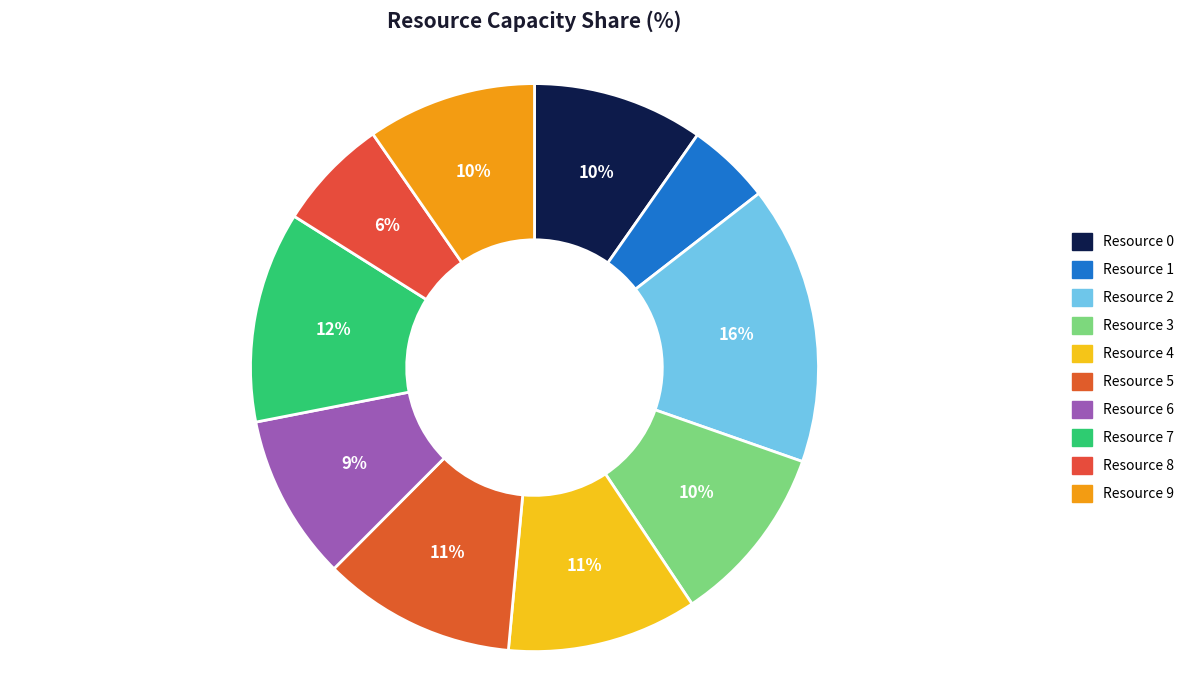

Which slice is the largest?

Resource 2